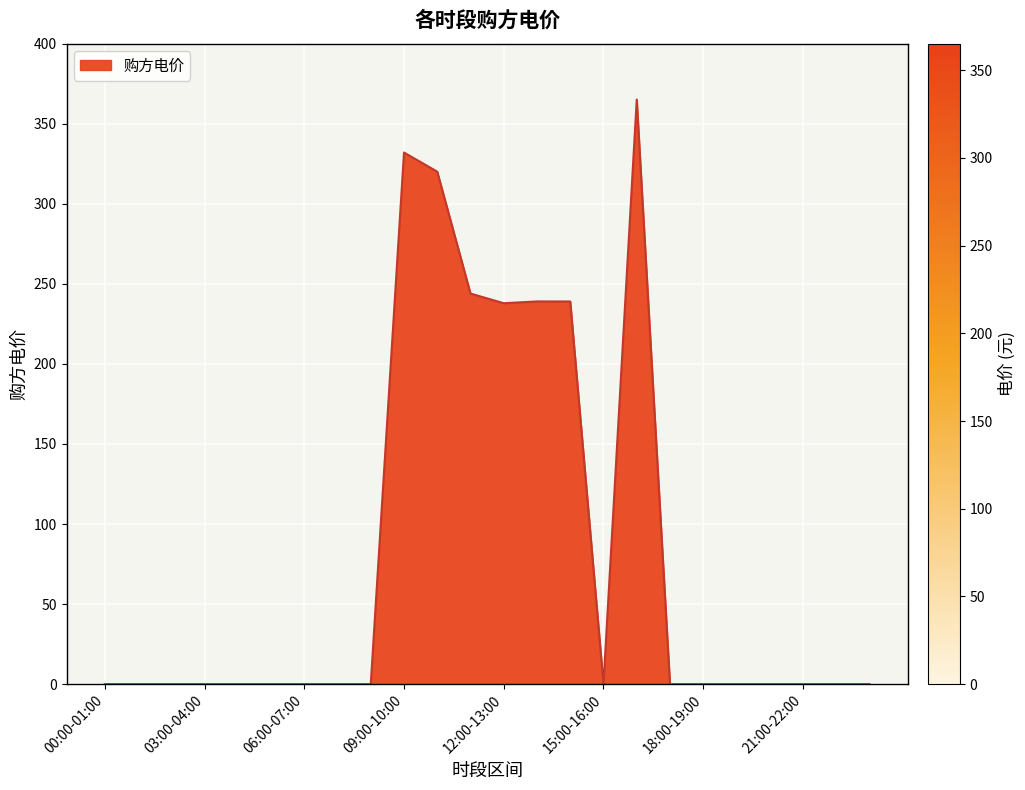

What is the difference between the maximum and minimum values?

365.1